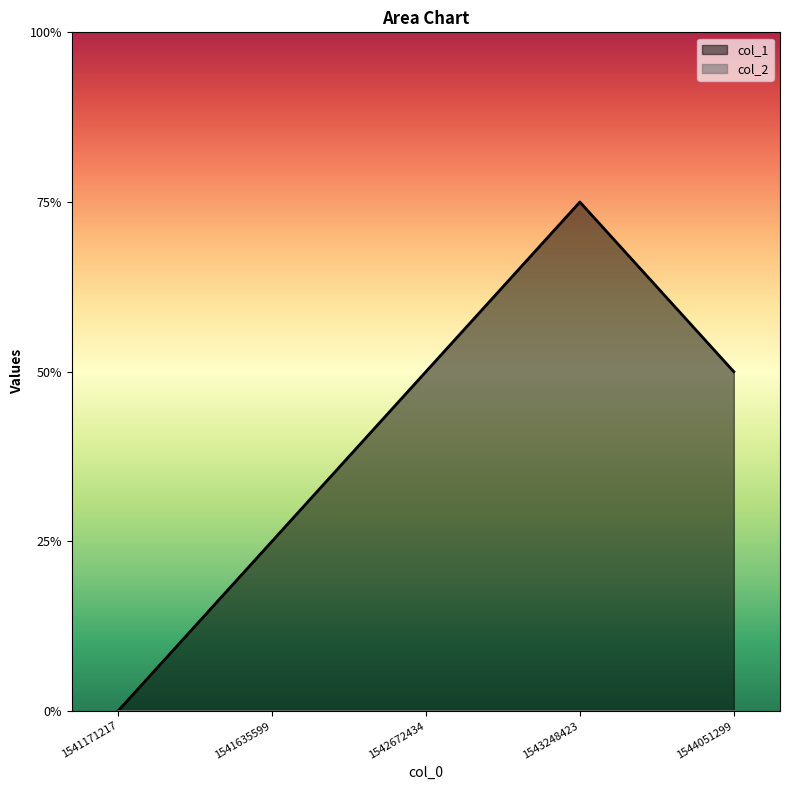

Reading left to right, what are all the values shown in this chart?

0	1	2	3	2